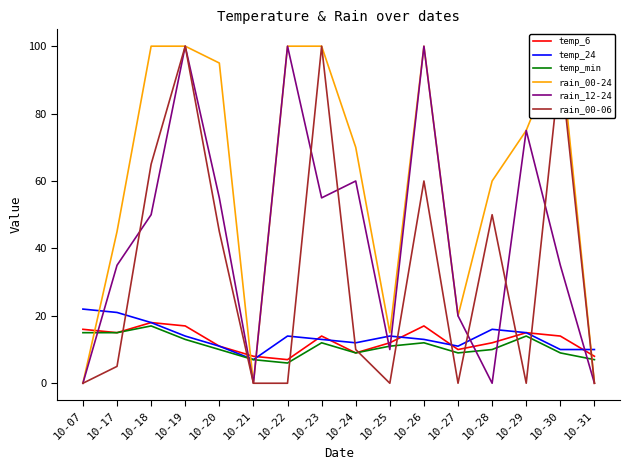

What is the spread (max minus min) of values at 10-28?

60